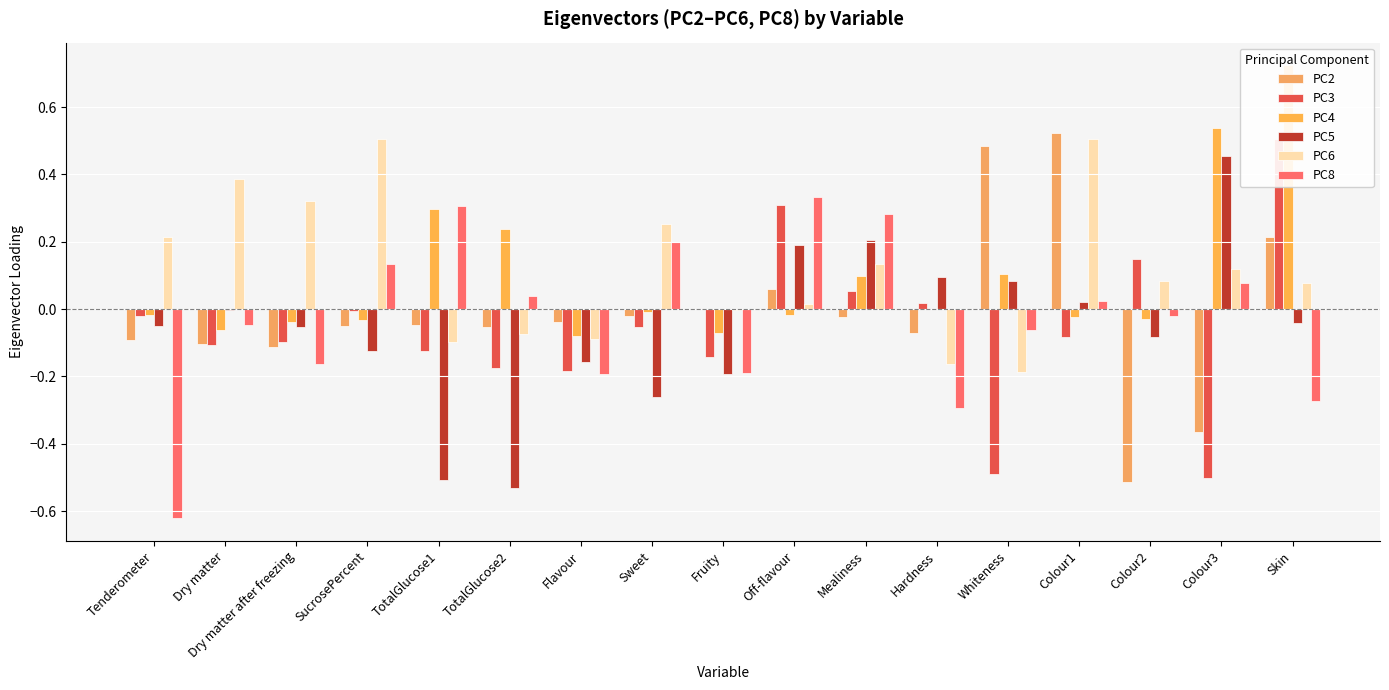

Reading left to right, list all the values displayed in this chart.

PC2: -0.1	-0.1	-0.1	-0.0	-0.0	-0.1	-0.0	-0.0	0.0	0.1	-0.0	-0.1	0.5	0.5	-0.5	-0.4	0.2
PC3: -0.0	-0.1	-0.1	-0.0	-0.1	-0.2	-0.2	-0.1	-0.1	0.3	0.1	0.0	-0.5	-0.1	0.1	-0.5	0.5
PC4: -0.0	-0.1	-0.0	-0.0	0.3	0.2	-0.1	-0.0	-0.1	-0.0	0.1	0.0	0.1	-0.0	-0.0	0.5	0.7
PC5: -0.1	-0.0	-0.1	-0.1	-0.5	-0.5	-0.2	-0.3	-0.2	0.2	0.2	0.1	0.1	0.0	-0.1	0.5	-0.0
PC6: 0.2	0.4	0.3	0.5	-0.1	-0.1	-0.1	0.3	-0.0	0.0	0.1	-0.2	-0.2	0.5	0.1	0.1	0.1
PC8: -0.6	-0.0	-0.2	0.1	0.3	0.0	-0.2	0.2	-0.2	0.3	0.3	-0.3	-0.1	0.0	-0.0	0.1	-0.3